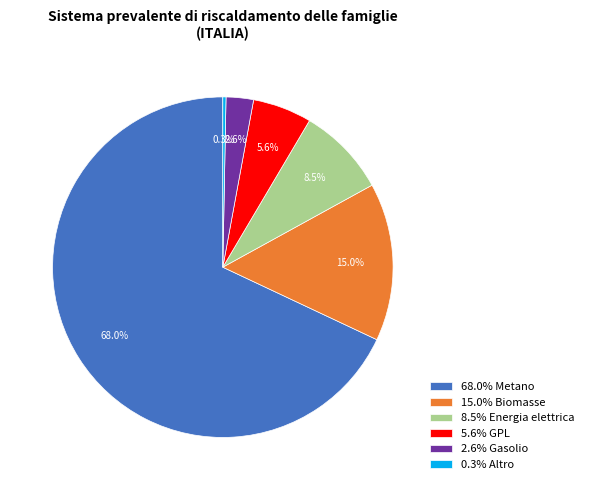

Is there a majority slice in this chart?

Yes